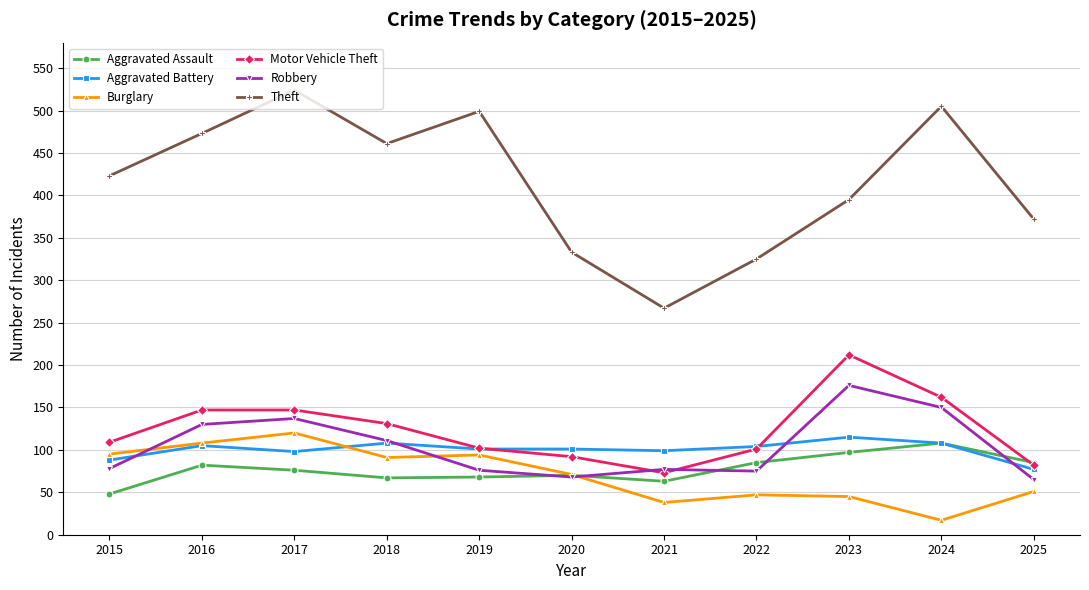

In Burglary, how many points are lower than both neighbors (excluding endpoints)?

3